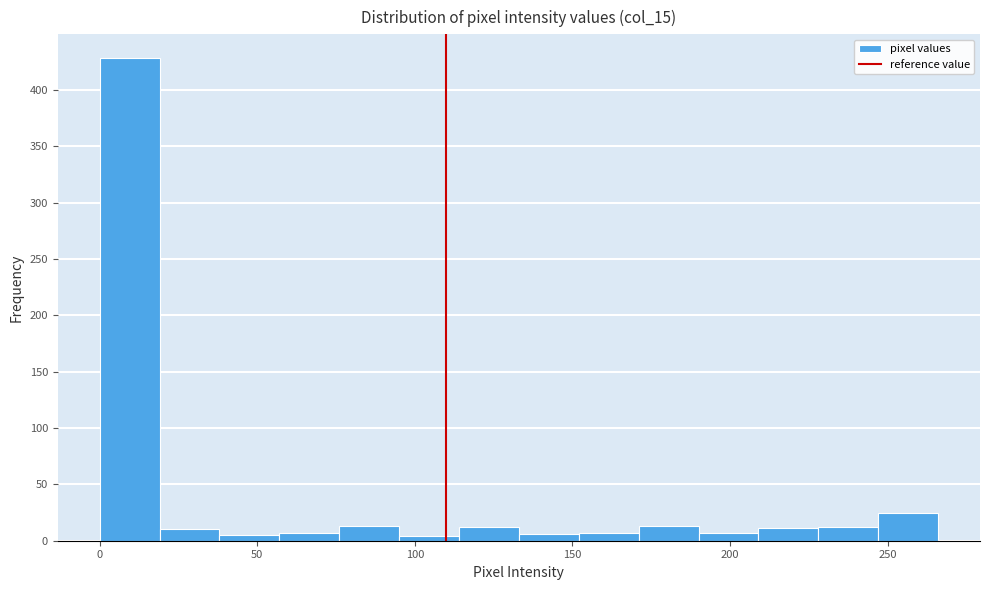

Read against the x-axis, roughly where is the centre of the tallest bar?

10